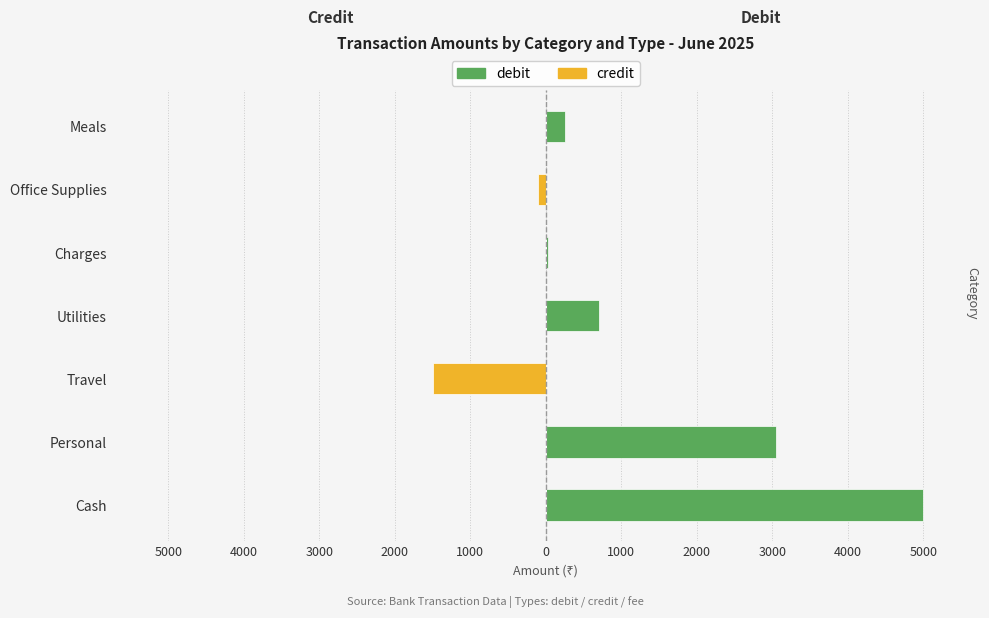

How many positive values does the debit series have?

5